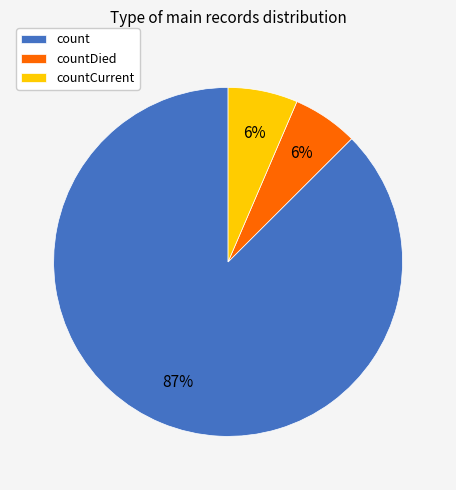

Is there any slice that represents more than half of the pie?

Yes